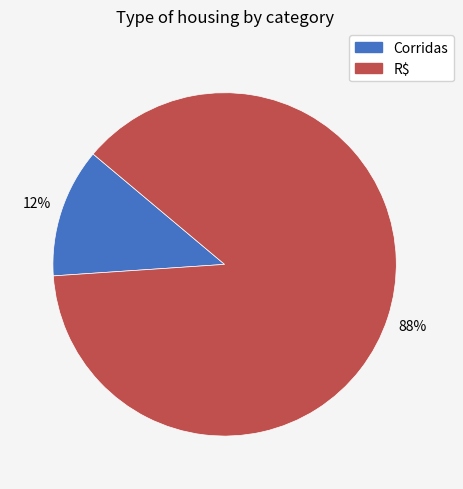

What percentage is the Corridas slice, to the nearest percent?

12%